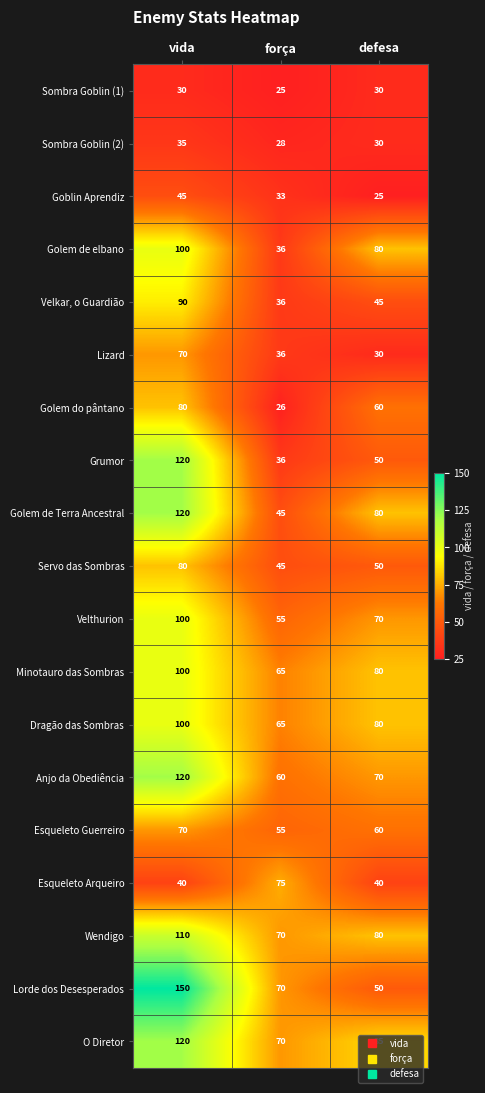

What is the difference between the Anjo da Obediência values at vida and defesa?

50